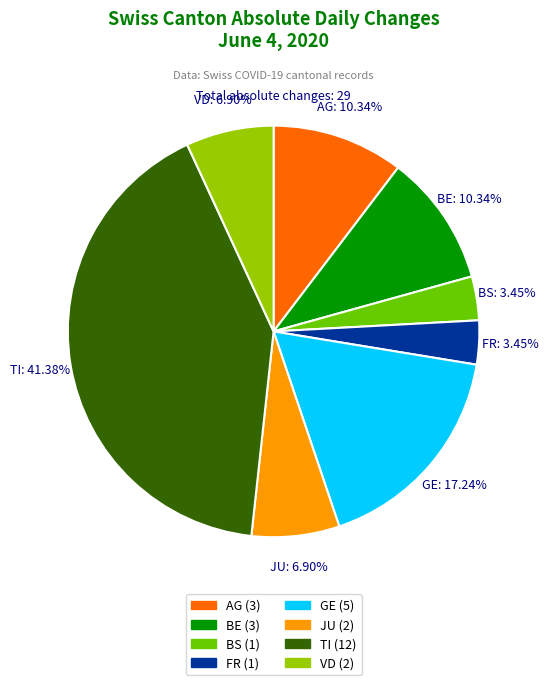

Does any single category account for the majority?

No